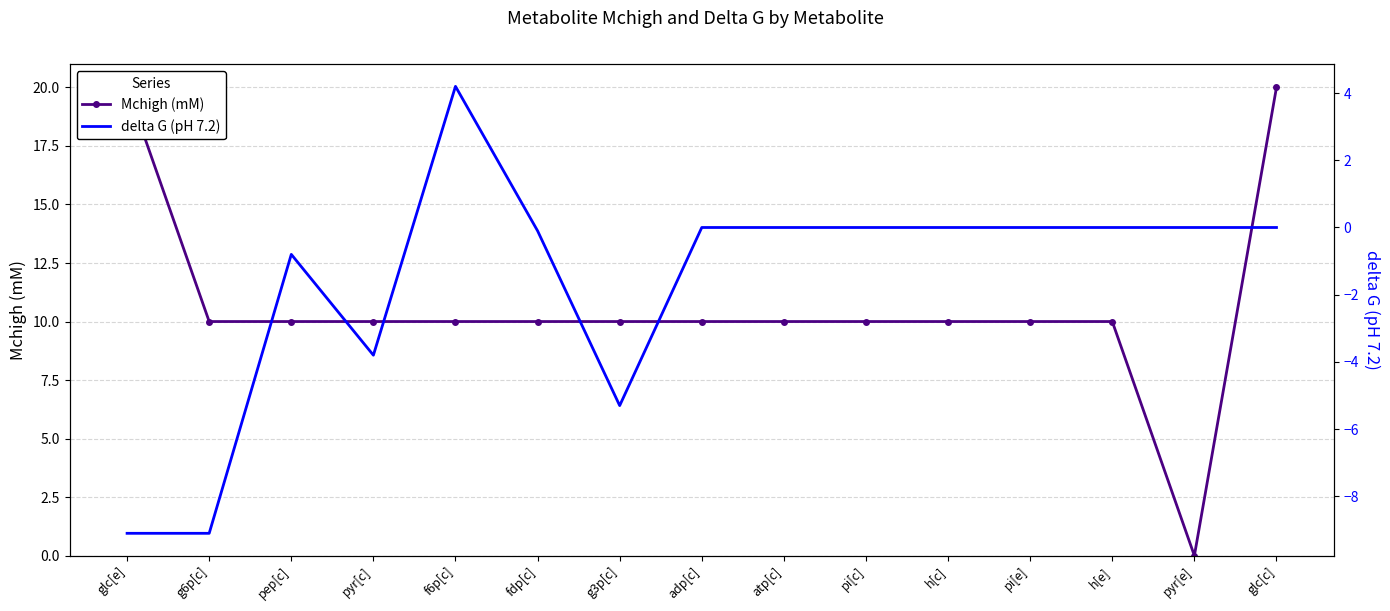

How many values in the delta G (pH 7.2) series exceed 0?

1